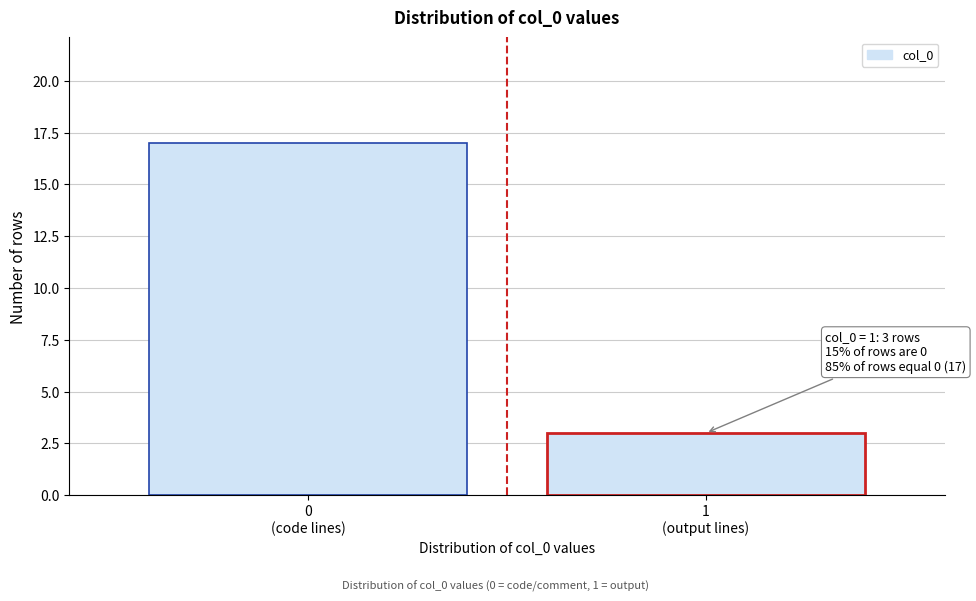

Reading right to left, what are all the values shown in this chart?

3	17